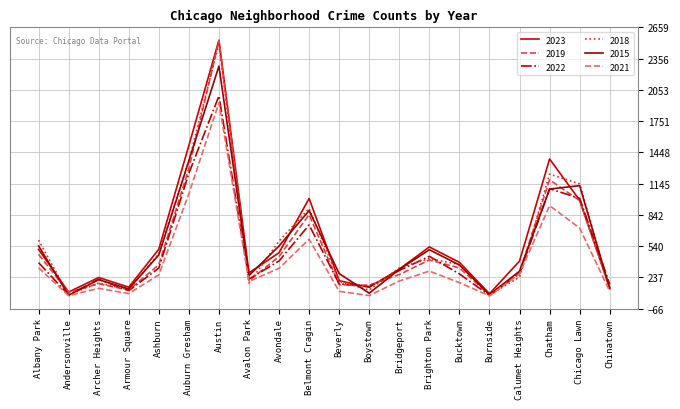

The 2019 series shows 165 at Beverly. True or false?

True